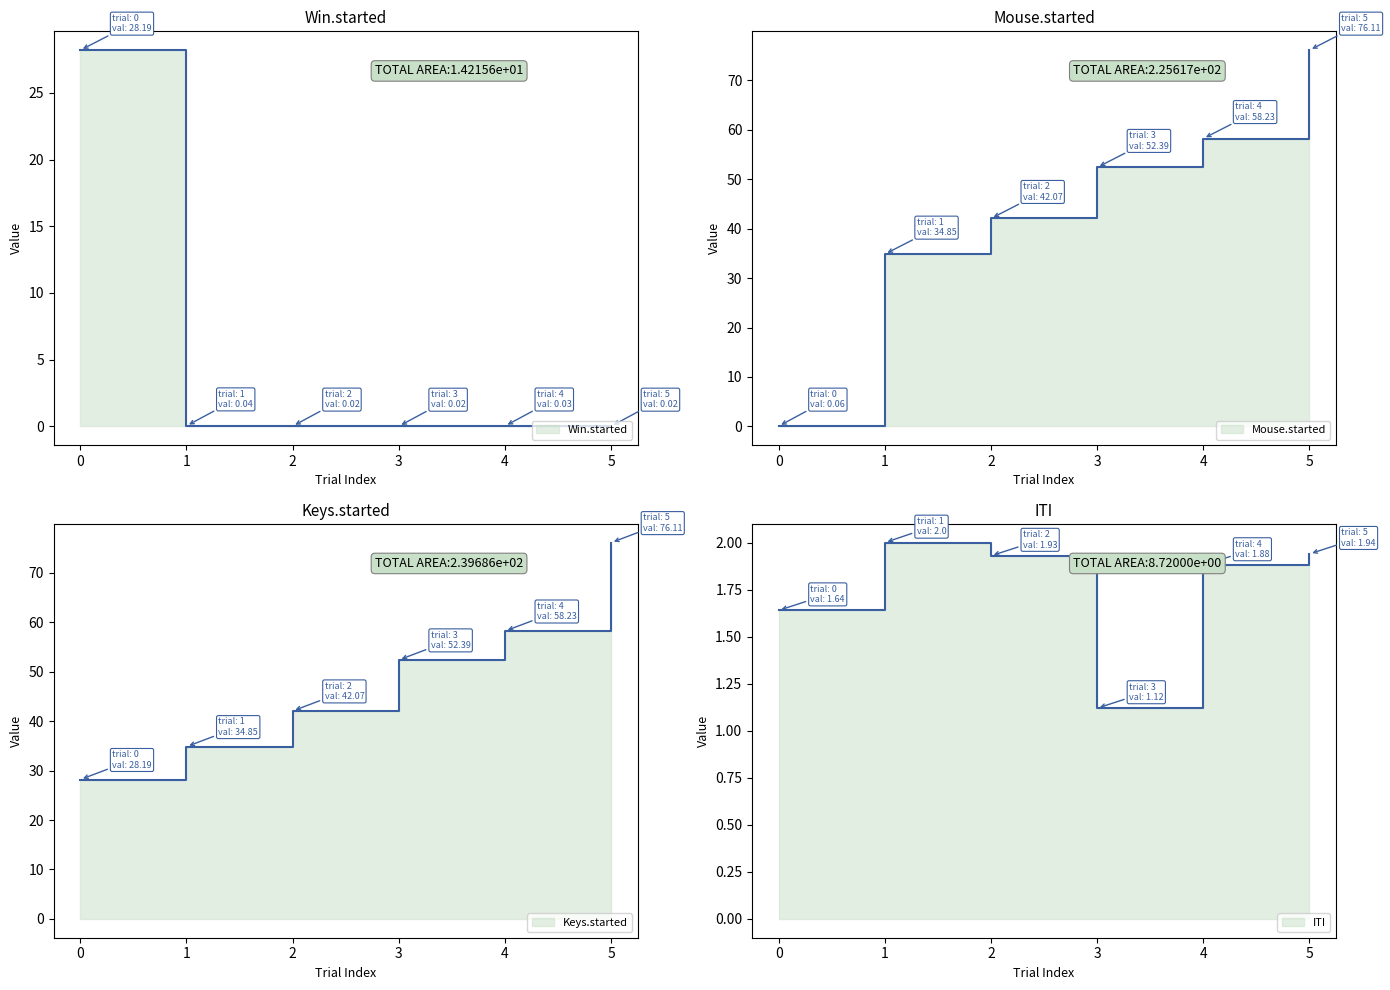

What is the average value of the Mouse.started series?

44.0